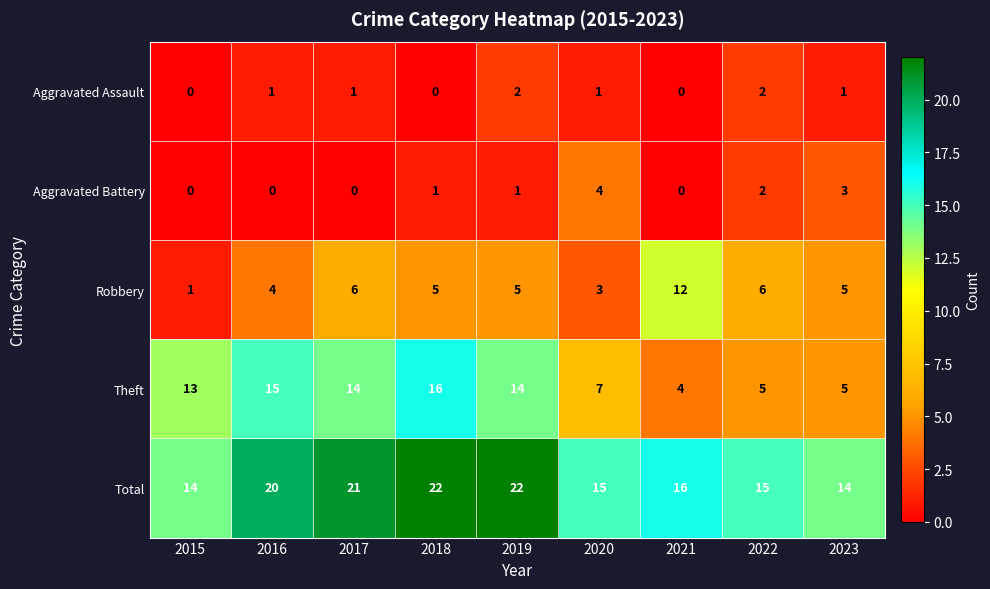

Which series has the largest range (max minus min)?

Theft